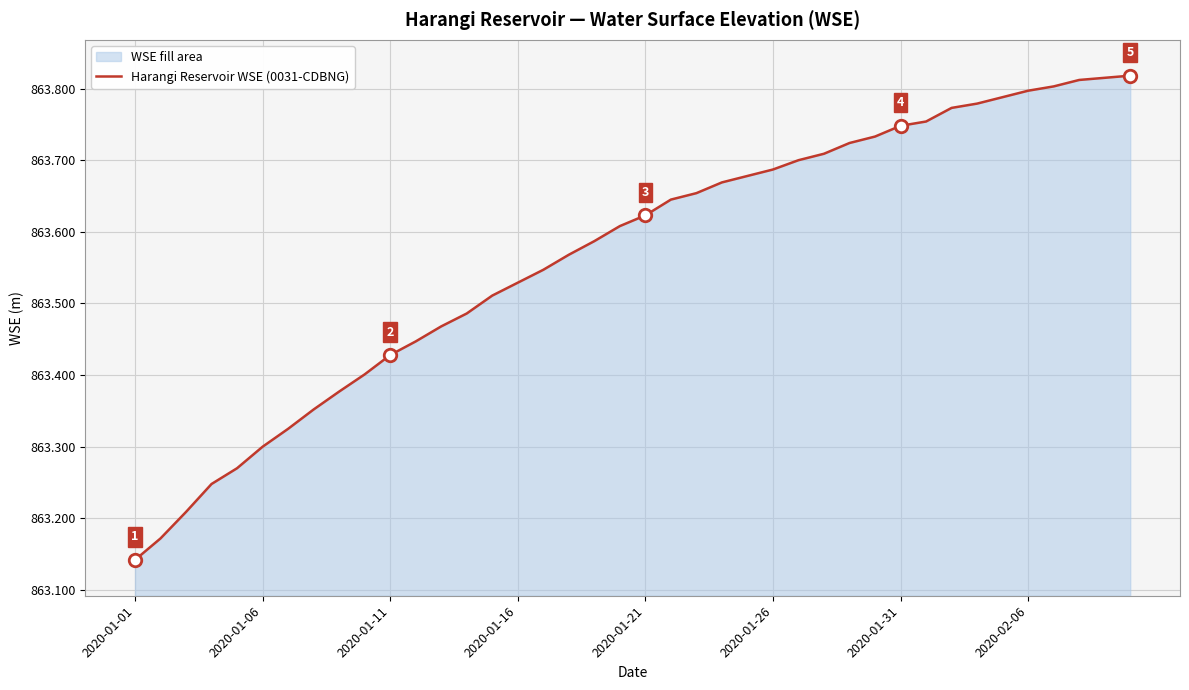

At which category does the chart reach its minimum across all series?

2020-01-01